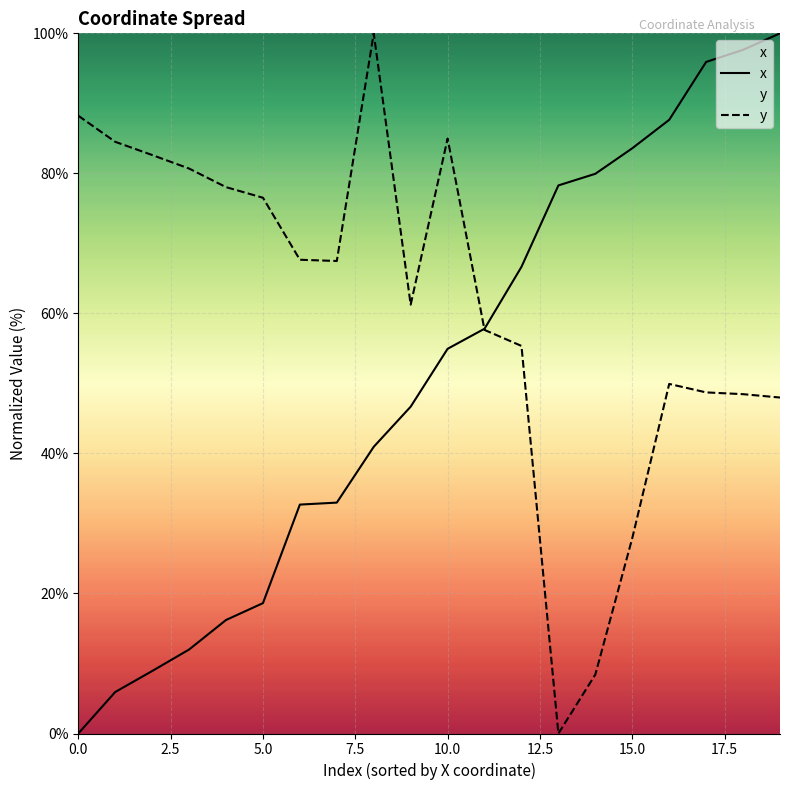

What is the difference between the maximum and second lowest values in the x series?

94.1